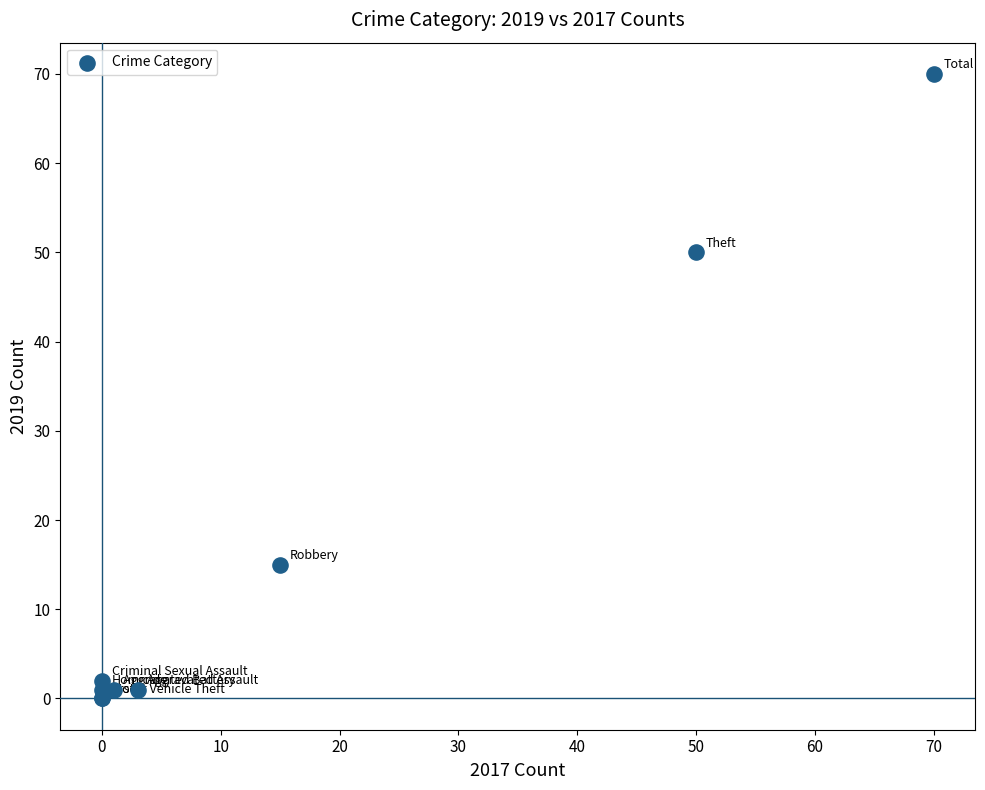

What Y value in the scatter plot is closest to 35?

50